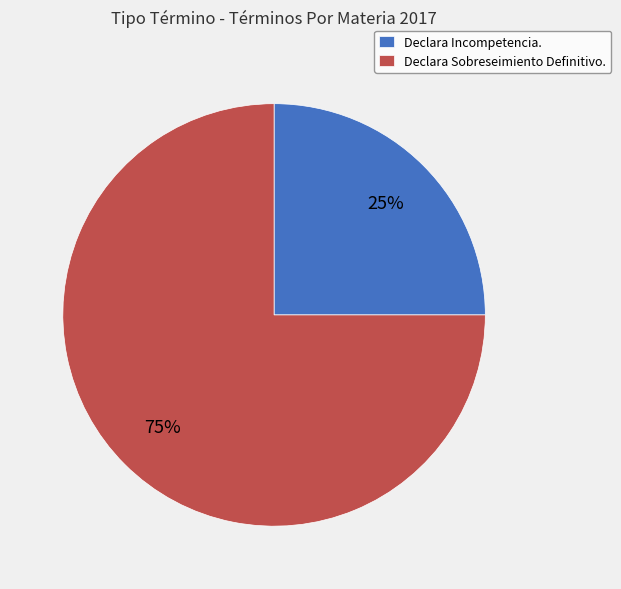

Approximately how many times larger is the value at Declara Sobreseimiento Definitivo. compared to Declara Incompetencia.?

3.0